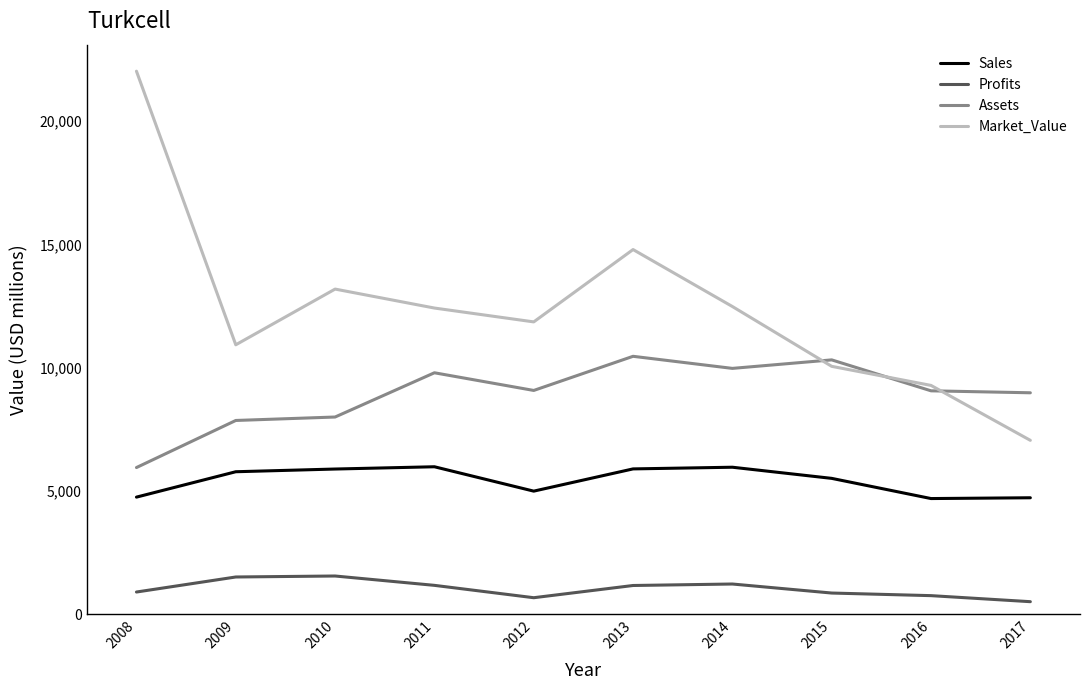

At which label is Market_Value closest to 14542?

2013